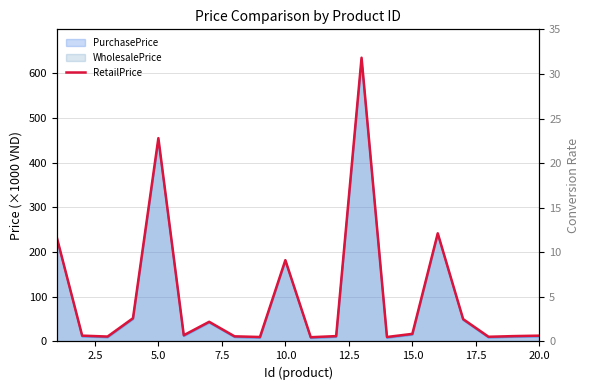

What is the approximate value at 2.5?

13.0